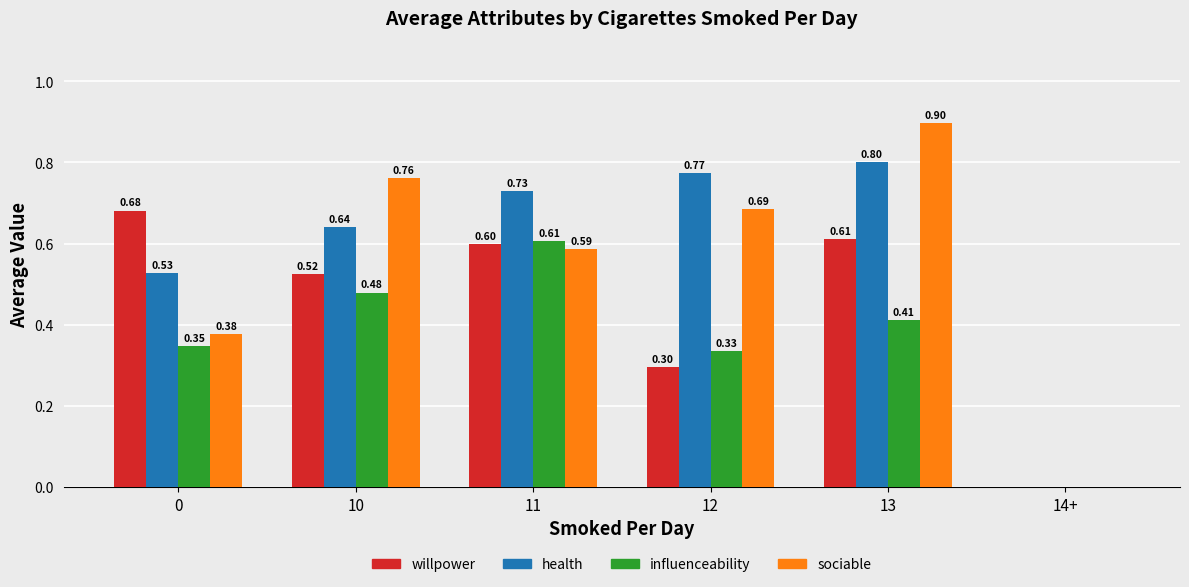

What is the total value across all series at 12?

2.1